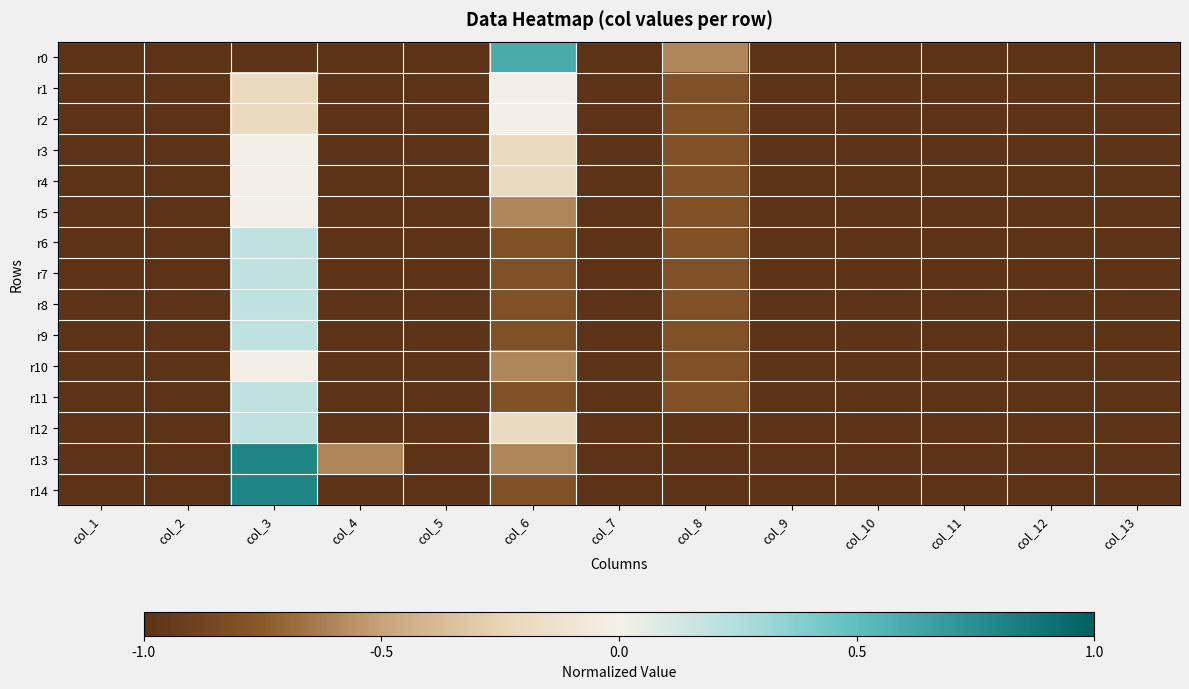

Count the number of data series in this chart.

15